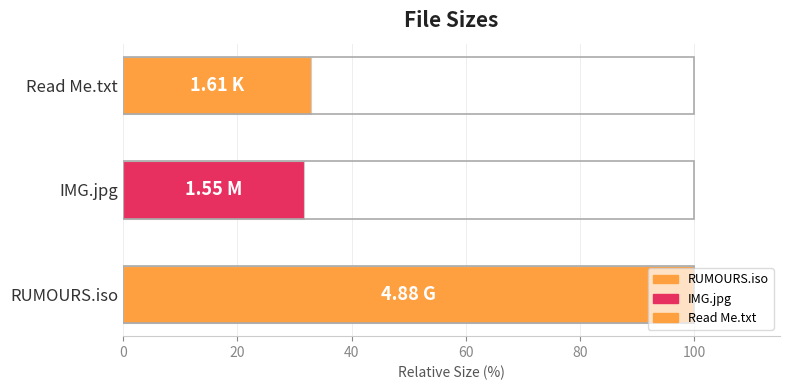

What is the change in value from RUMOURS.iso to IMG.jpg?

-68.2